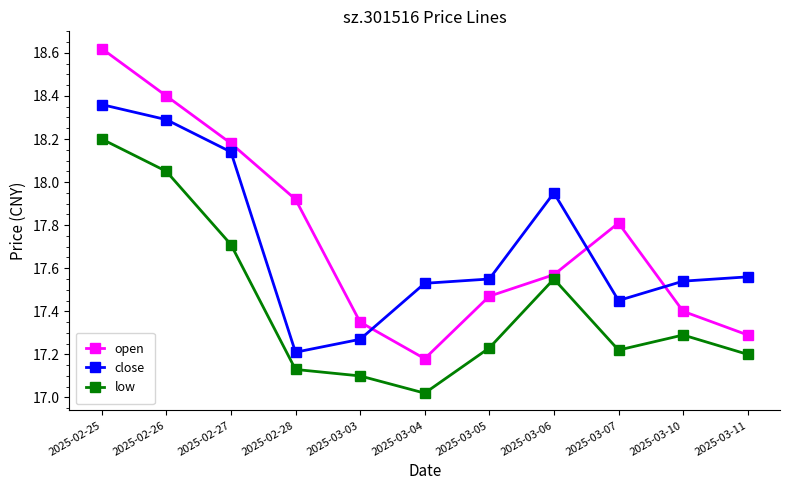

Is it true that close equals 17.4 at 2025-03-07?

True